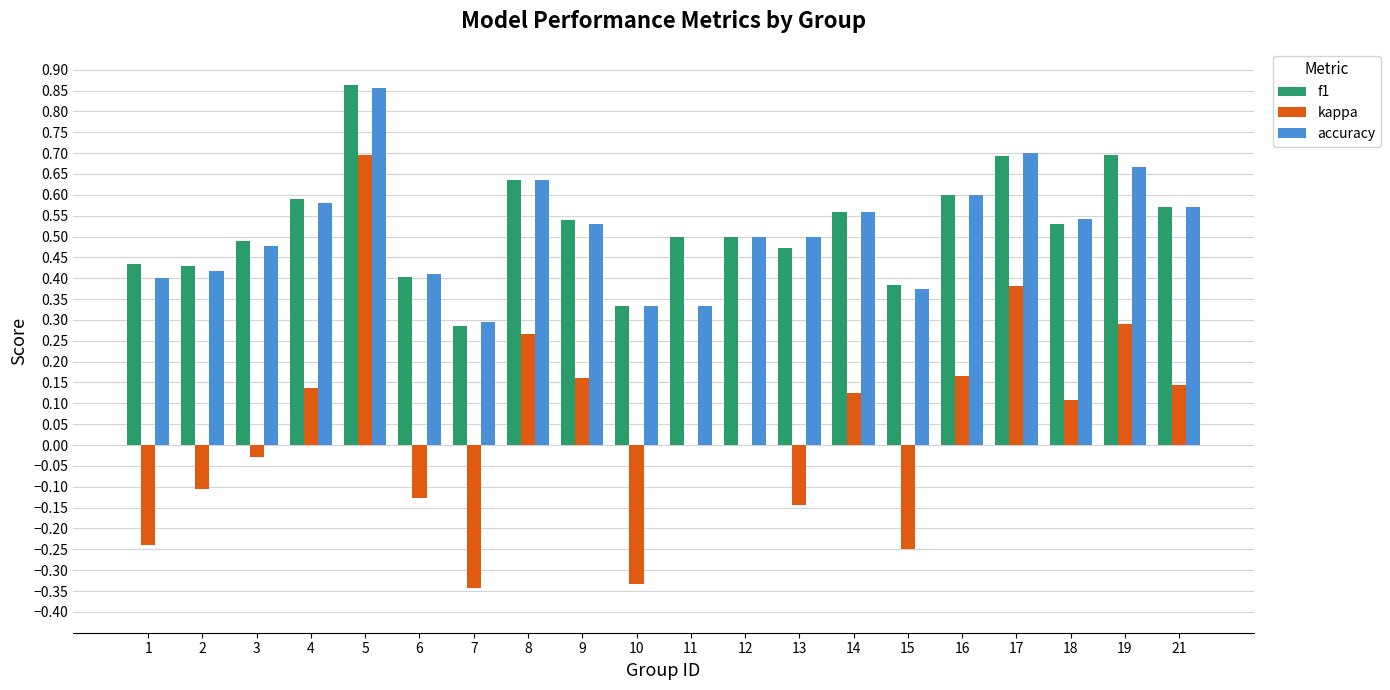

What is the sum of the f1 values at 12 and 14?

1.1